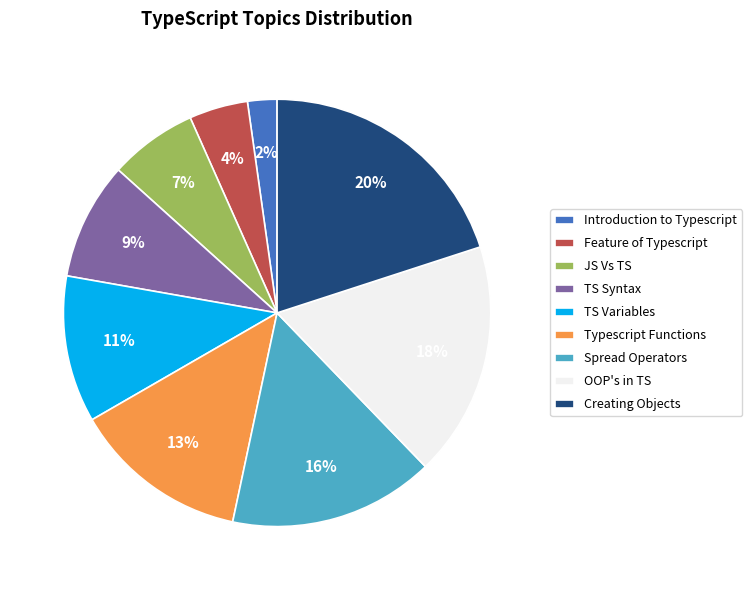

Rank the categories by value from highest to lowest.

Creating Objects, OOP's in TS, Spread Operators, Typescript Functions, TS Variables, TS Syntax, JS Vs TS, Feature of Typescript, Introduction to Typescript